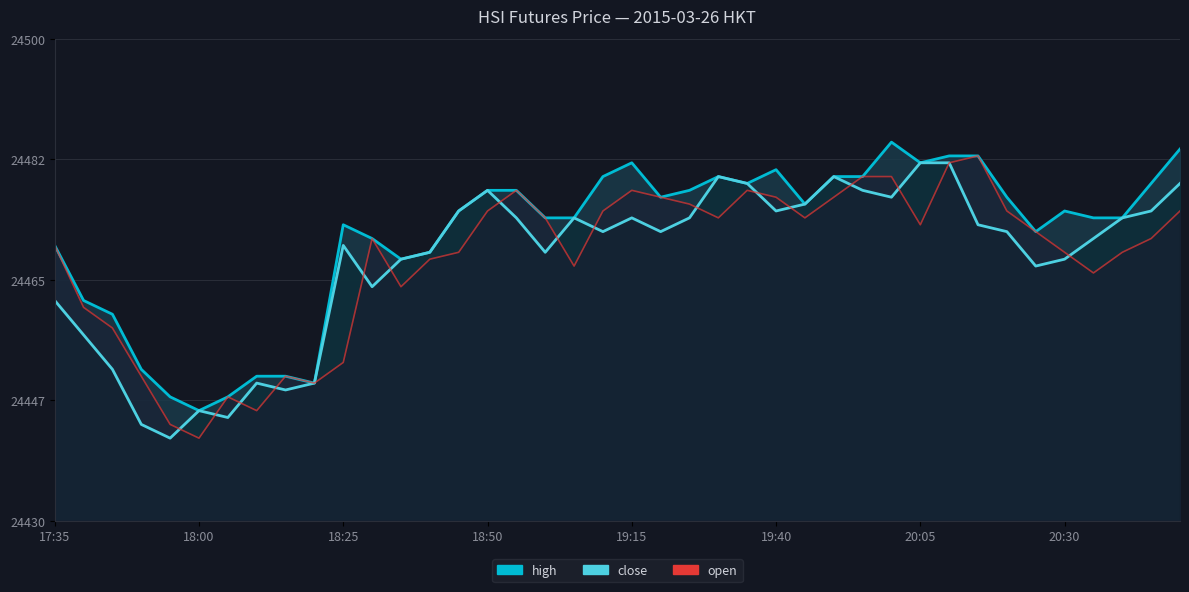

The value of open at 20:20 is 24475. True or false?

True